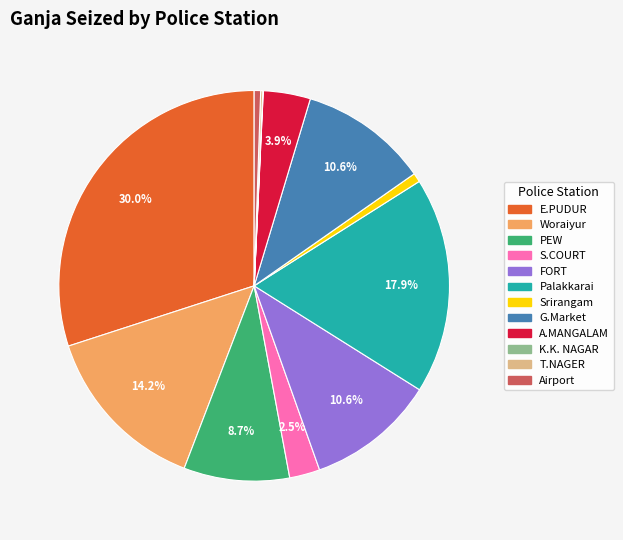

To the nearest percent, what percentage of the pie is Srirangam?

1%